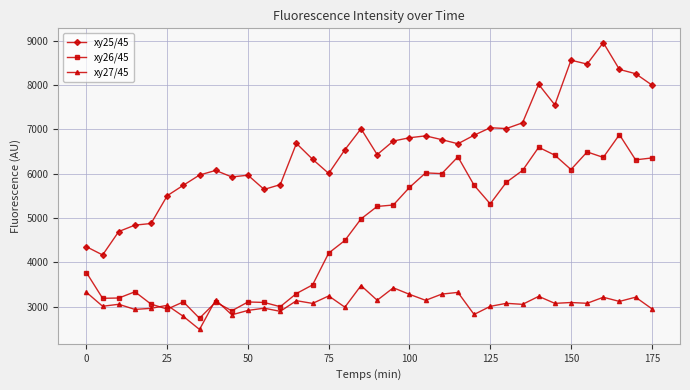

Which series has the largest total across all categories?

xy25/45